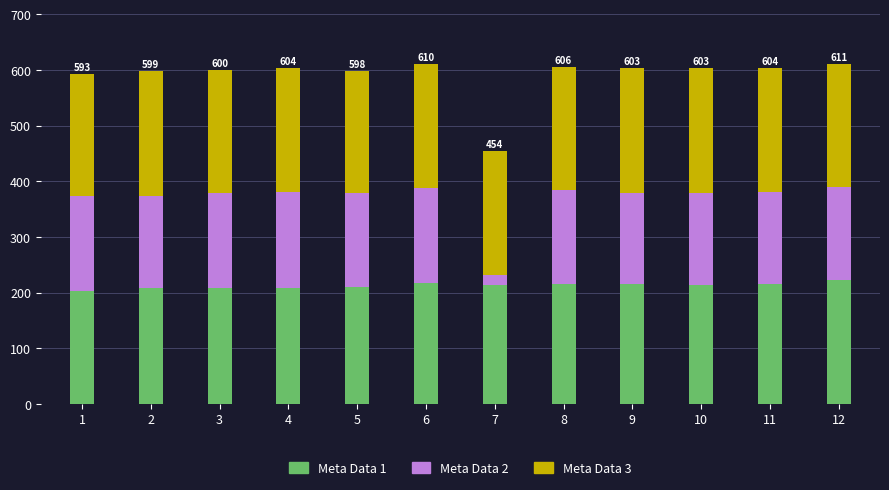

What is the highest value of the Meta Data 1 series?

222